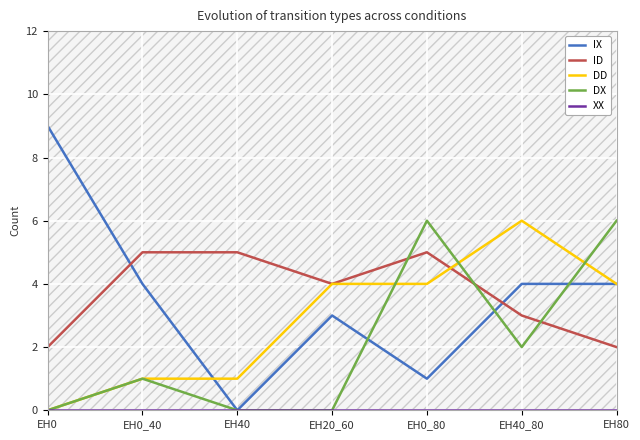

What are all the series names shown in the legend?

IX, ID, DD, DX, XX